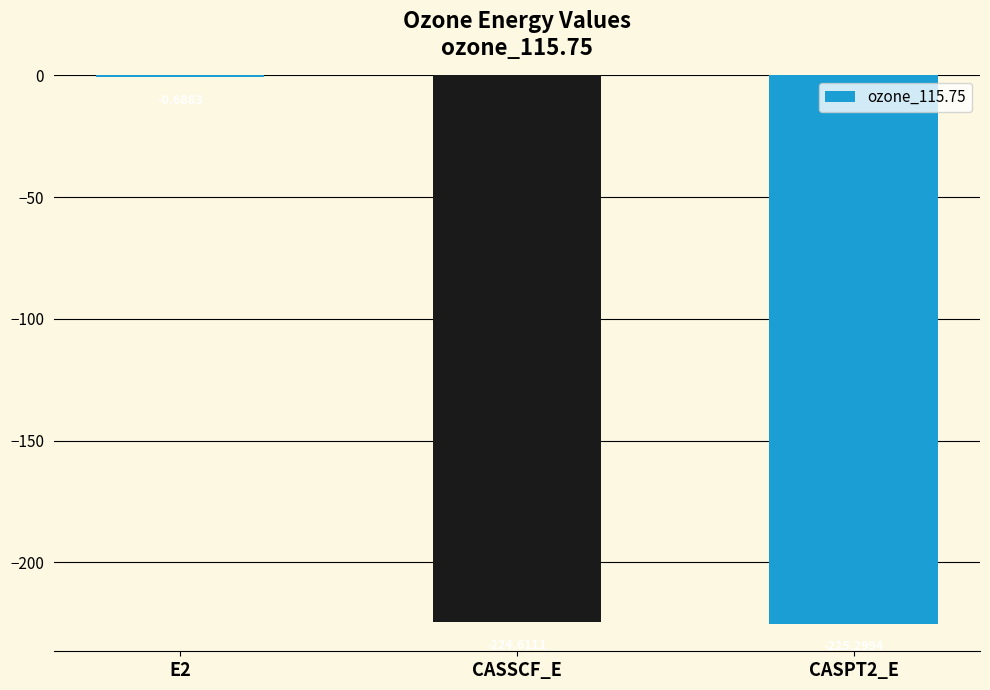

What is the average value?

-150.2